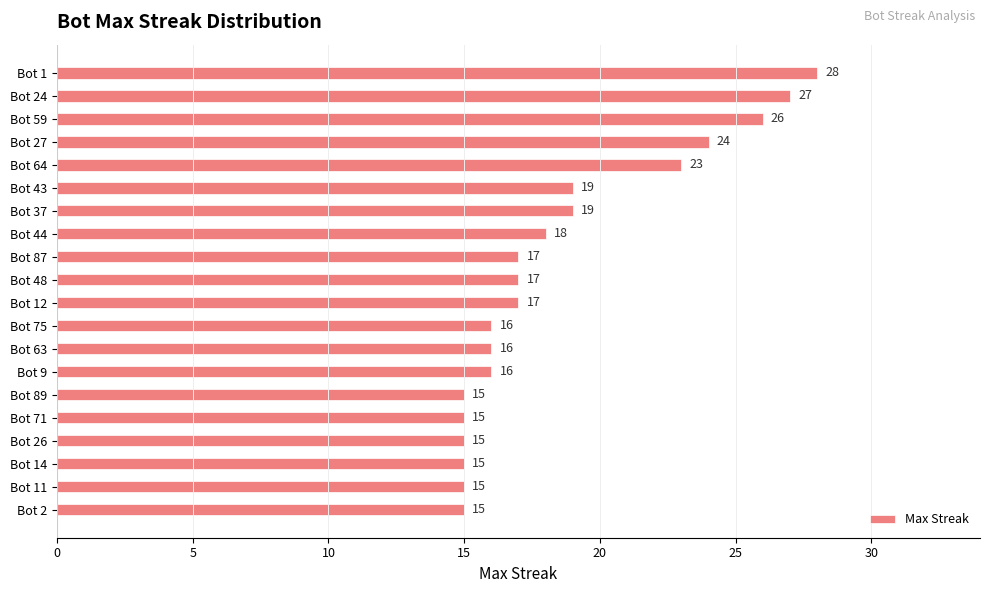

What is the minimum value shown in the chart?

15